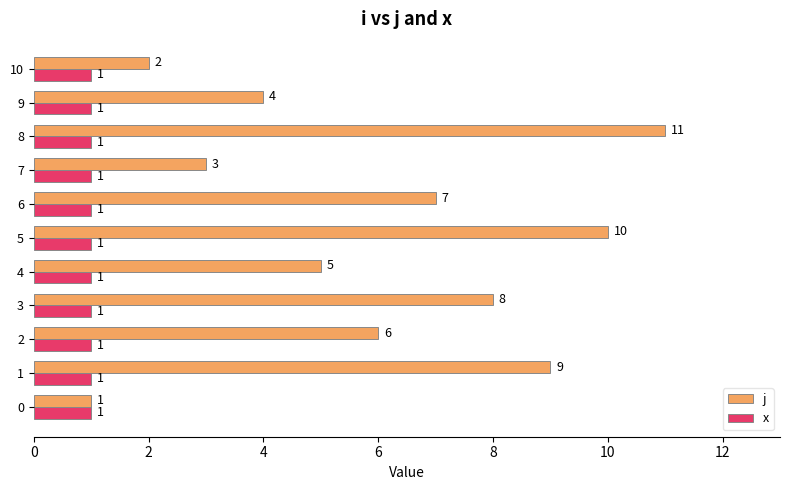

Which series changed the most between 2 and 8?

j